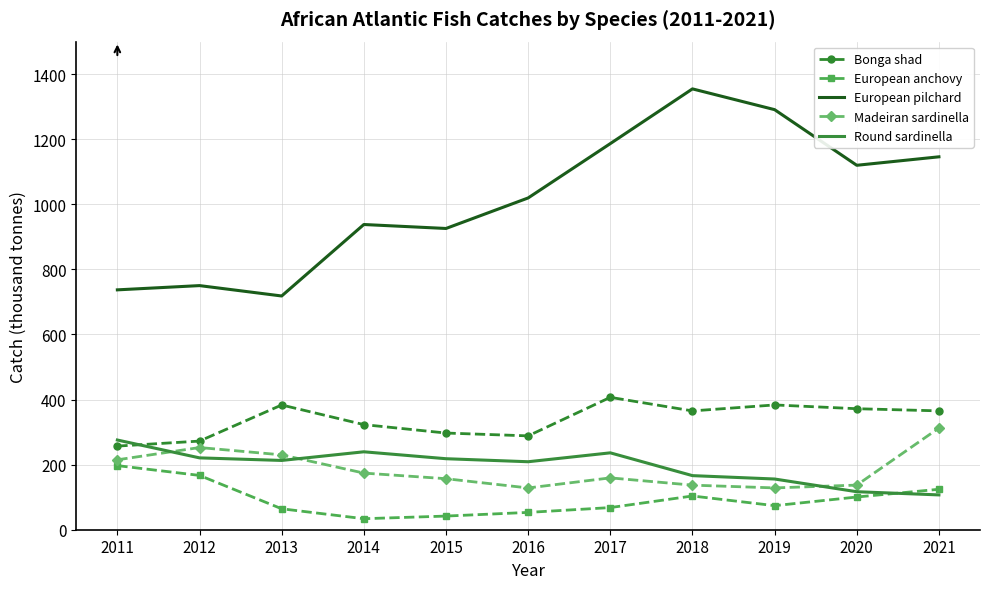

What is the total value across all series at 2011?

1681.7